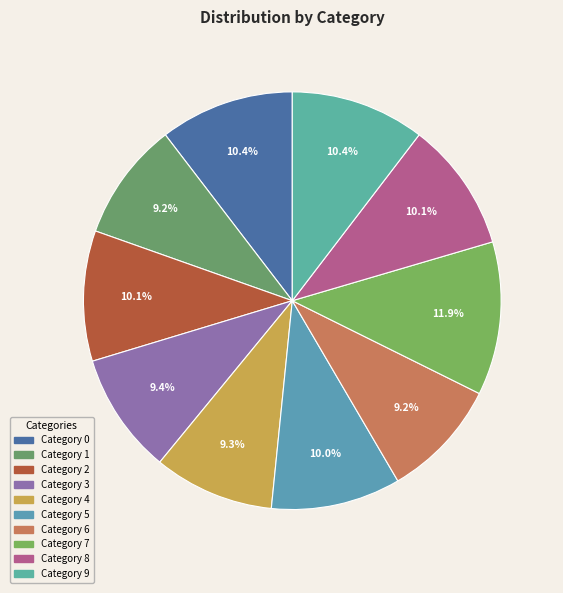

Rank the categories by value from highest to lowest.

7, 0, 9, 2, 8, 5, 3, 4, 6, 1